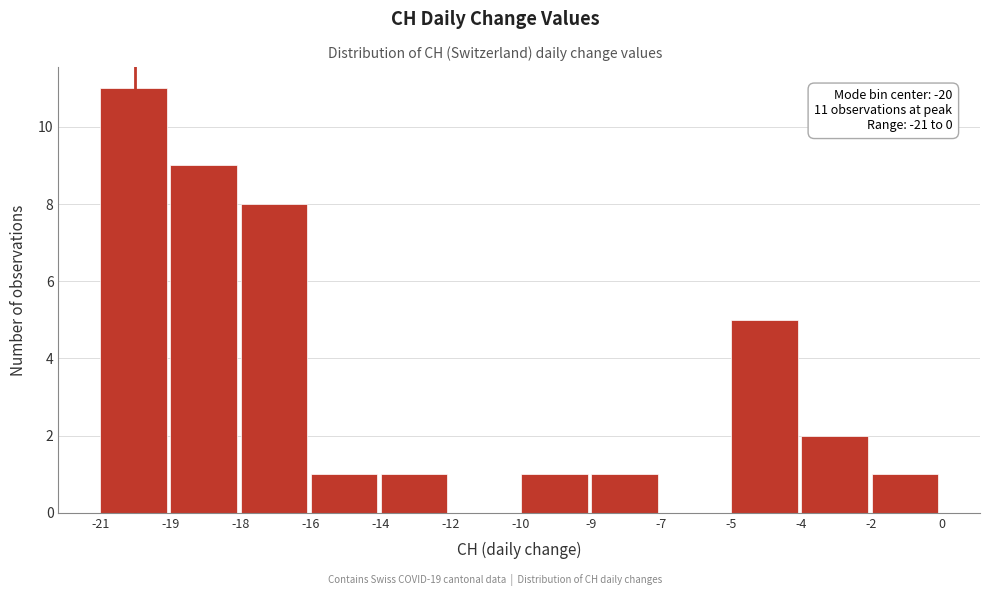

Reading left to right, extract all data points from this chart.

-21=11	-19=9	-18=8	-16=1	-14=1	-12=0	-10=1	-9=1	-7=0	-5=5	-4=2	-2=1